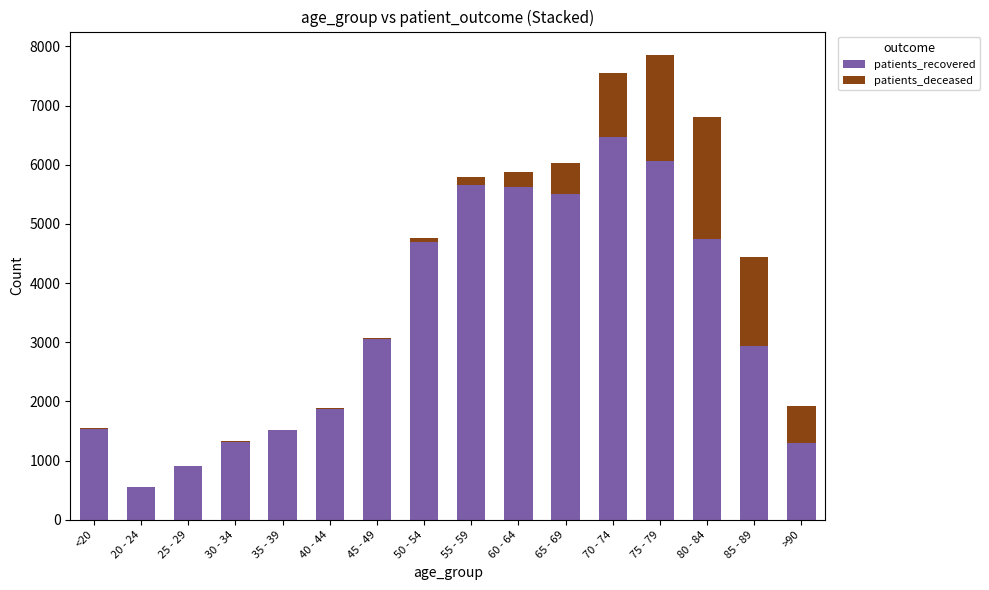

The value of patients_recovered at 65 - 69 is 1815. True or false?

False